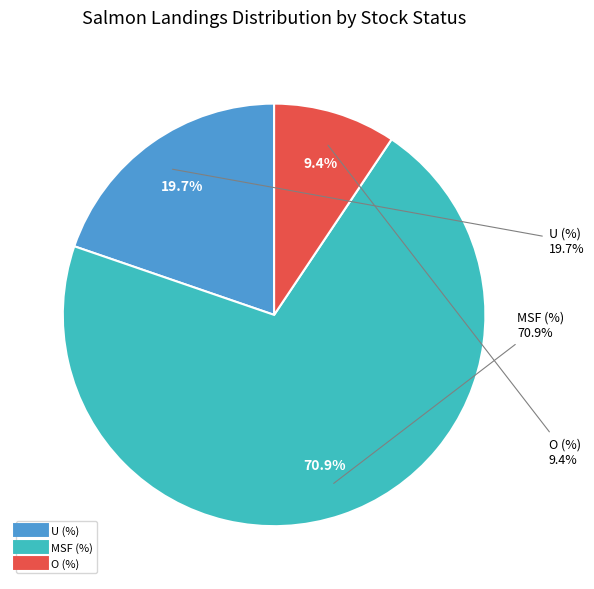

Which category has the biggest portion of the pie?

MSF (%)